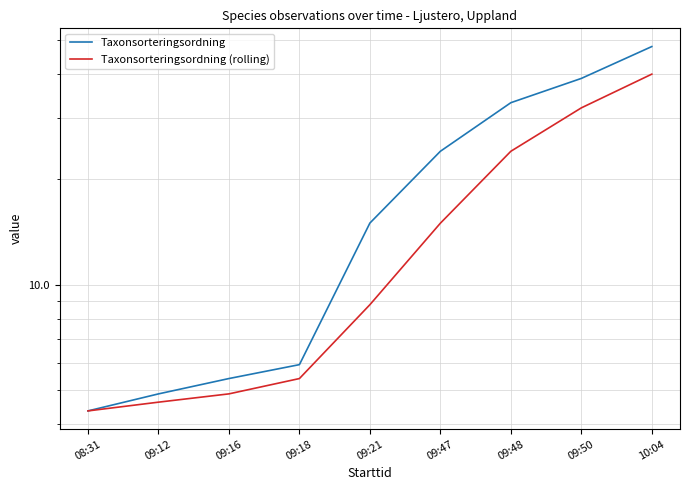

True or false: Taxonsorteringsordning (rolling) and Taxonsorteringsordning cross at least once.

False